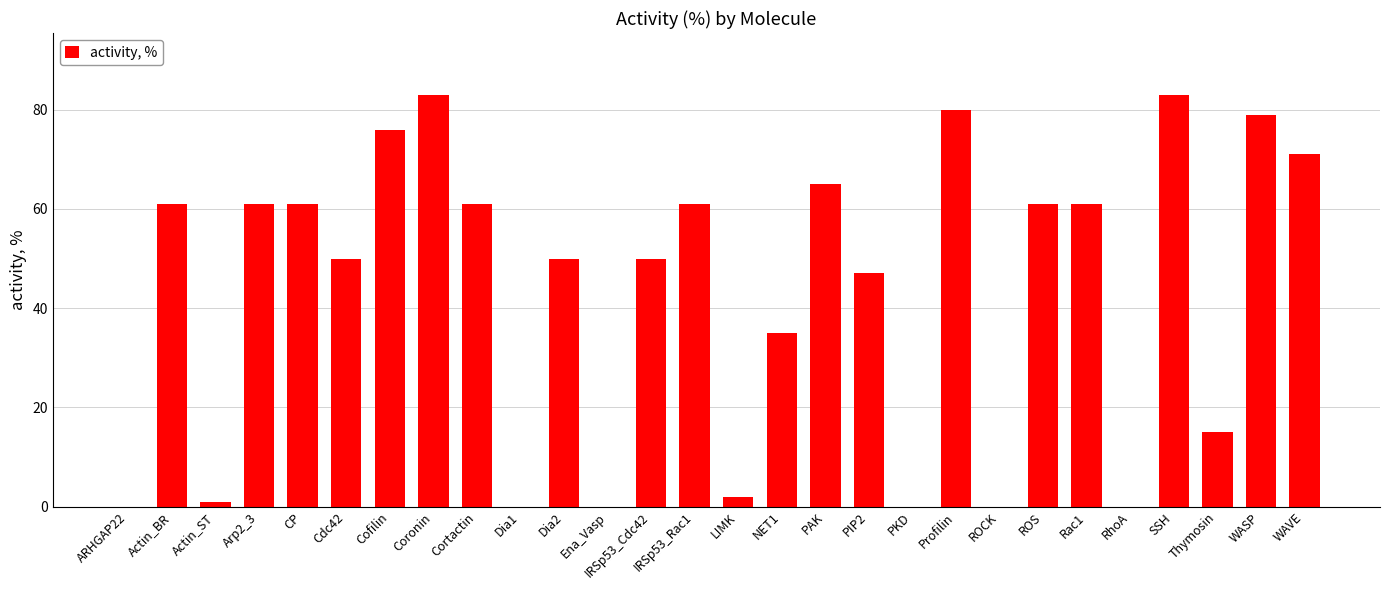

What value does the data have at Cdc42?

50